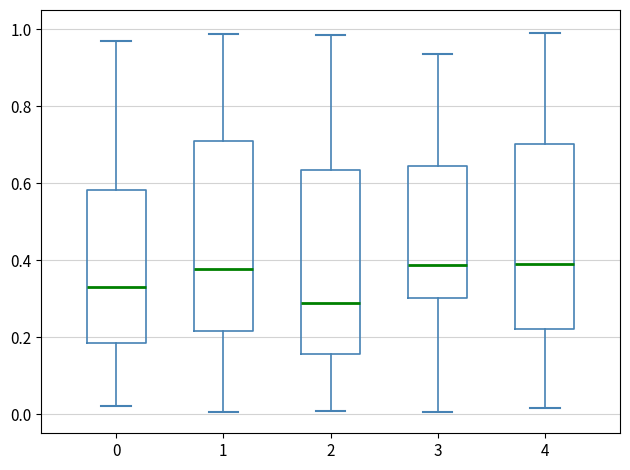

Where is the upper edge of the box at x = 3 on the y-axis? The values are not printed on the chart, so give them approximately, as read against the axis.

0.64